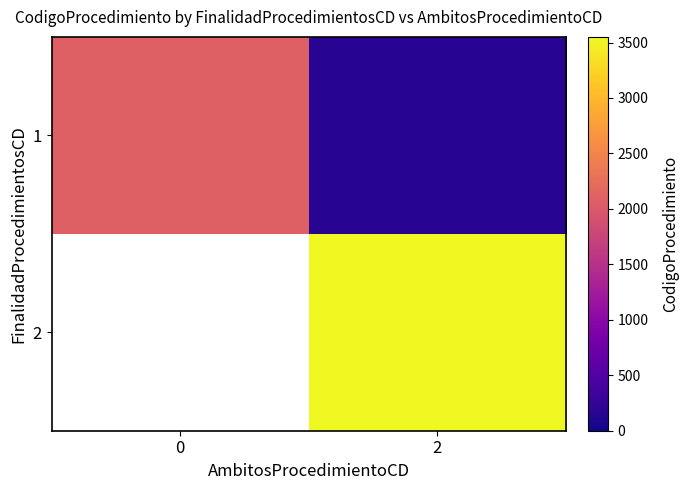

True or false: 1 has a value of 248.4 at 2.

False